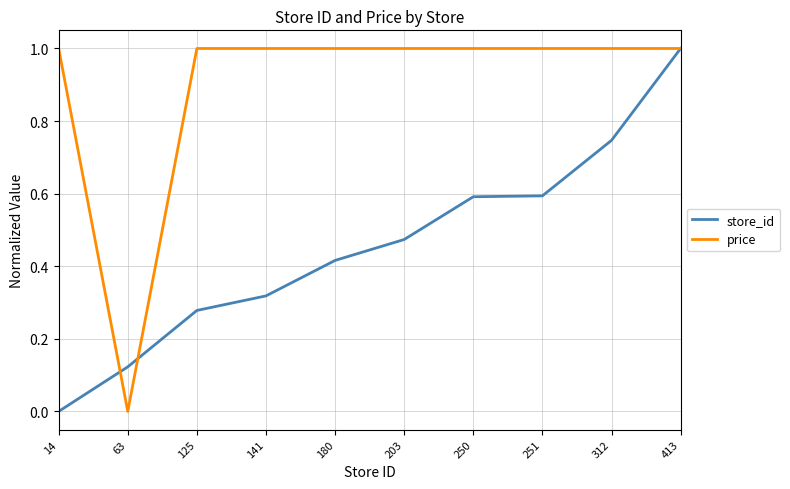

Rank the series by their average value, from lowest to highest.

store_id, price